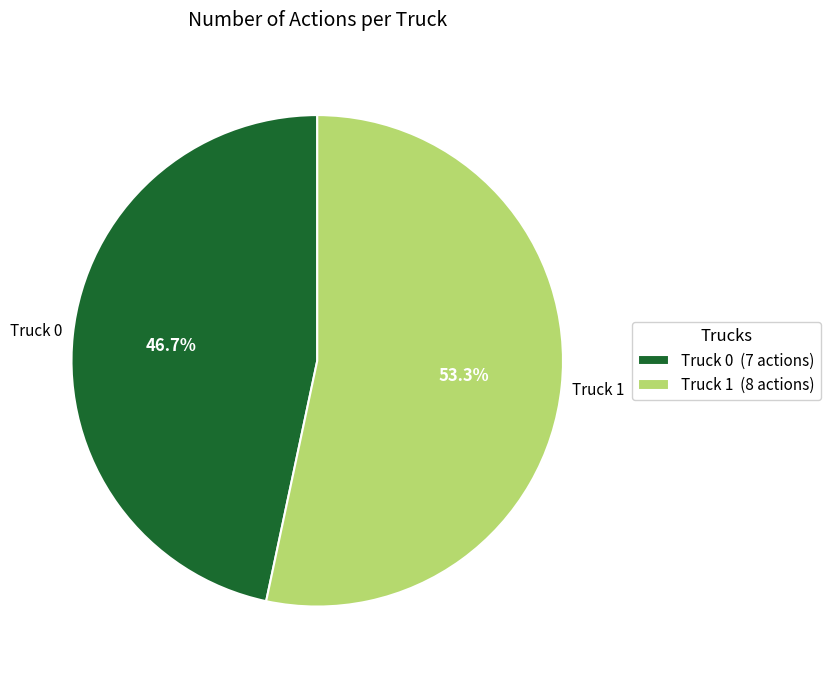

Between Truck 1 and Truck 0, which is larger?

Truck 1